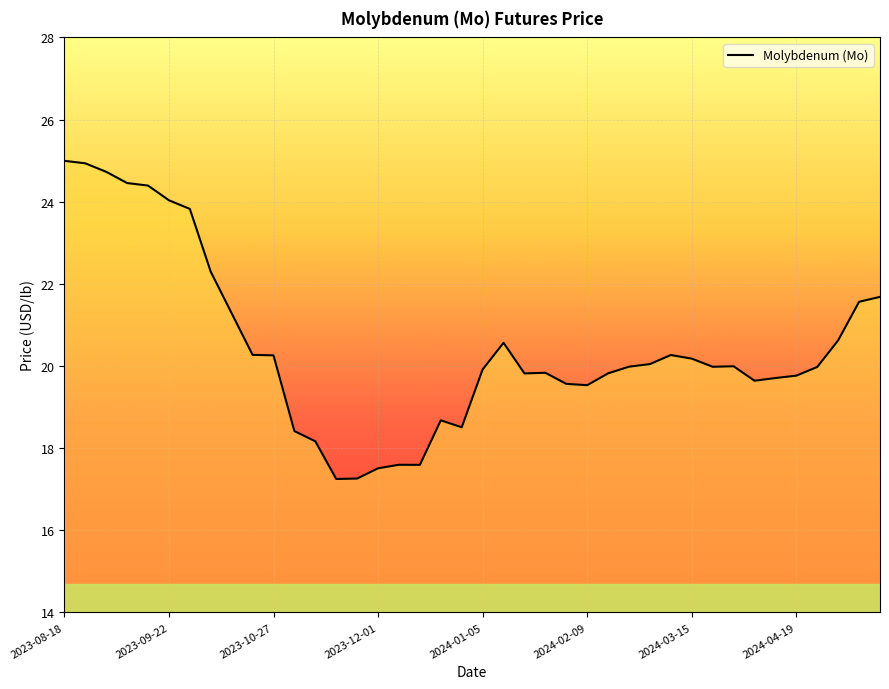

What is the difference between the maximum and minimum values?

7.7